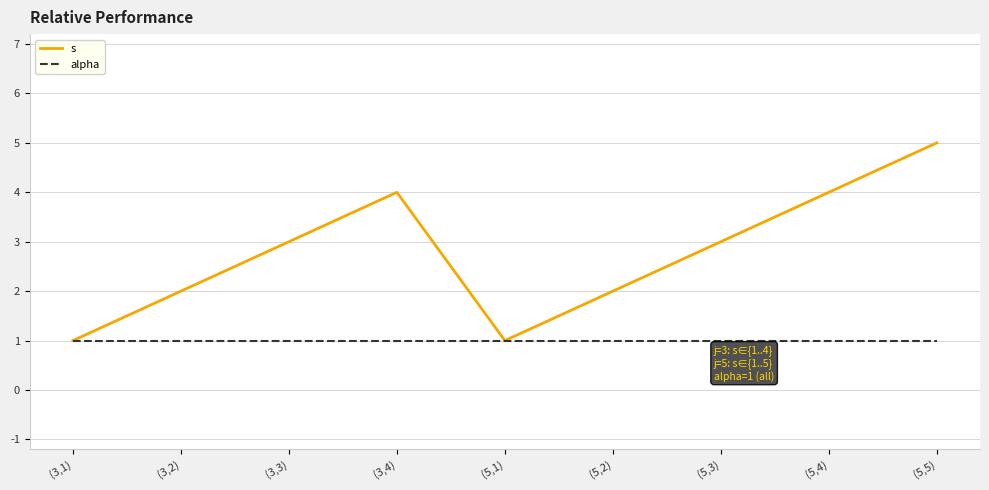

What is the spread (max minus min) of values at (5,4)?

3